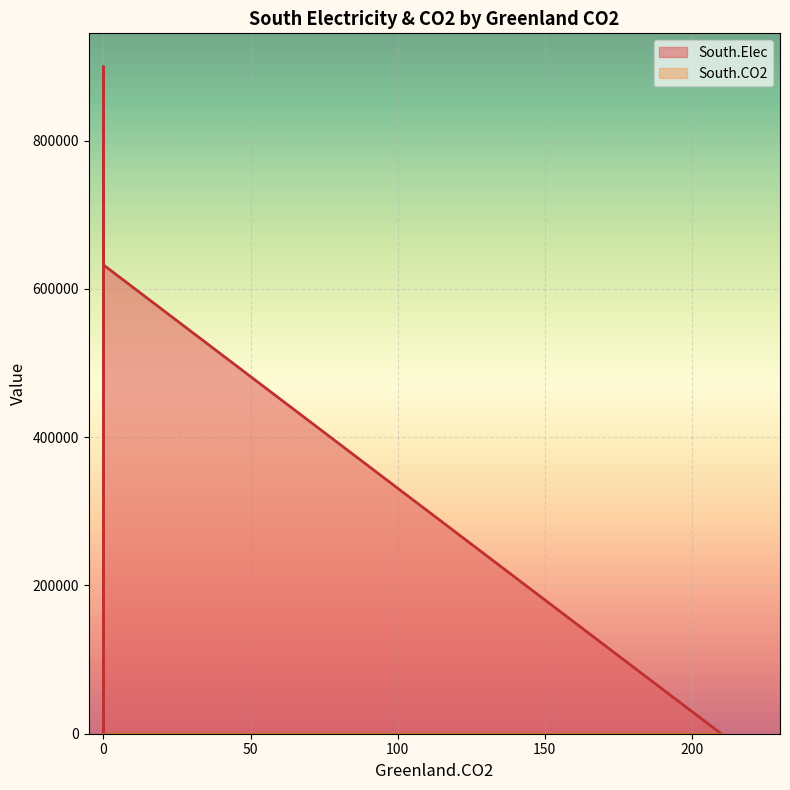

What is the greatest value displayed?

899608.1